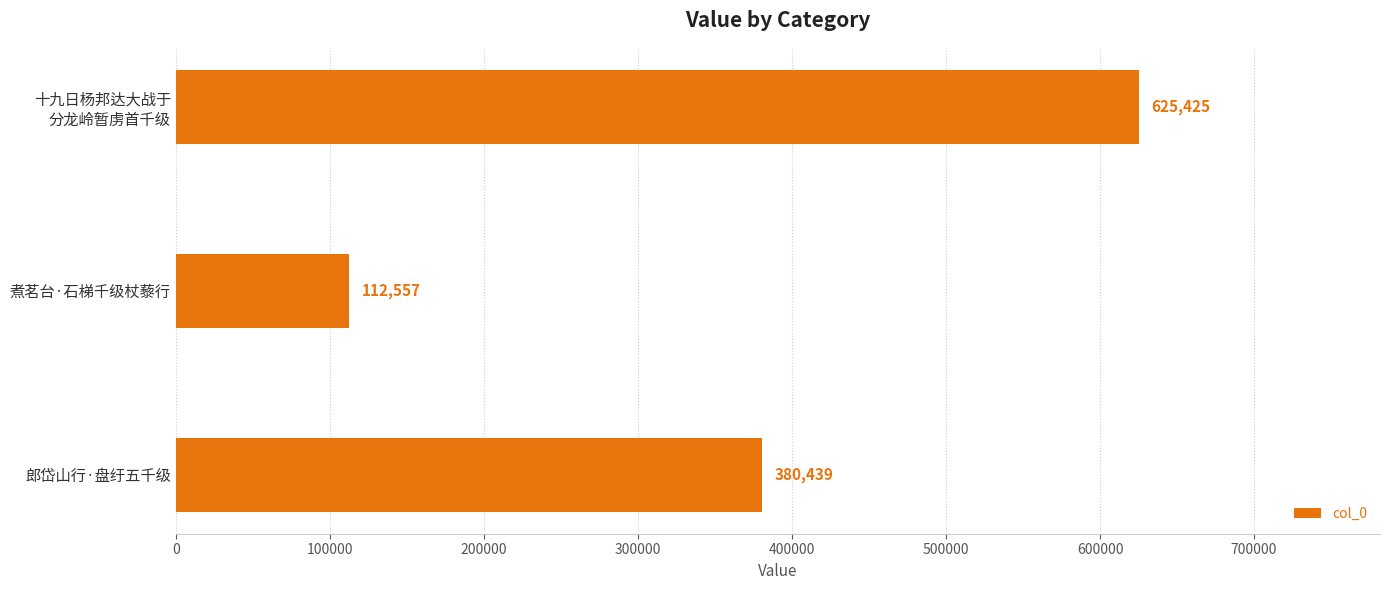

Count the values in the range 112557 to 625425.

3